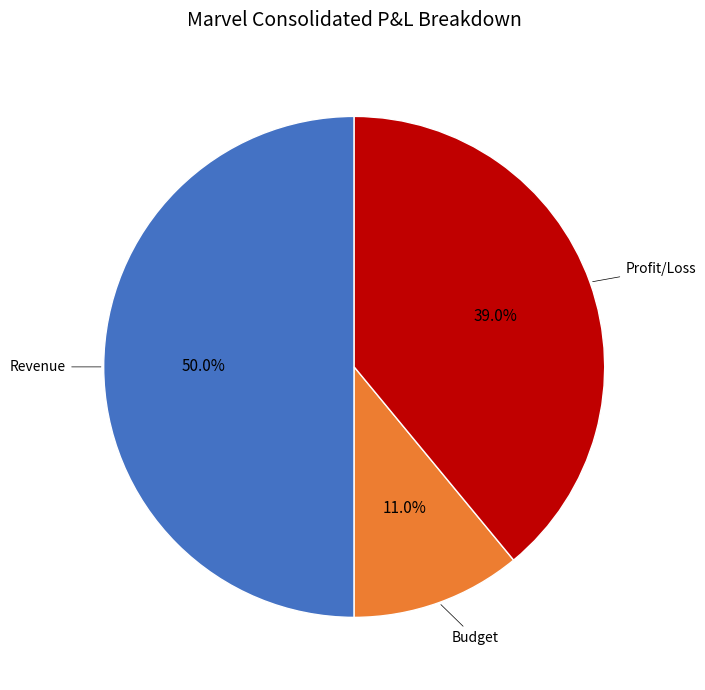

Rank the categories by value from highest to lowest.

Revenue, Profit/Loss, Budget